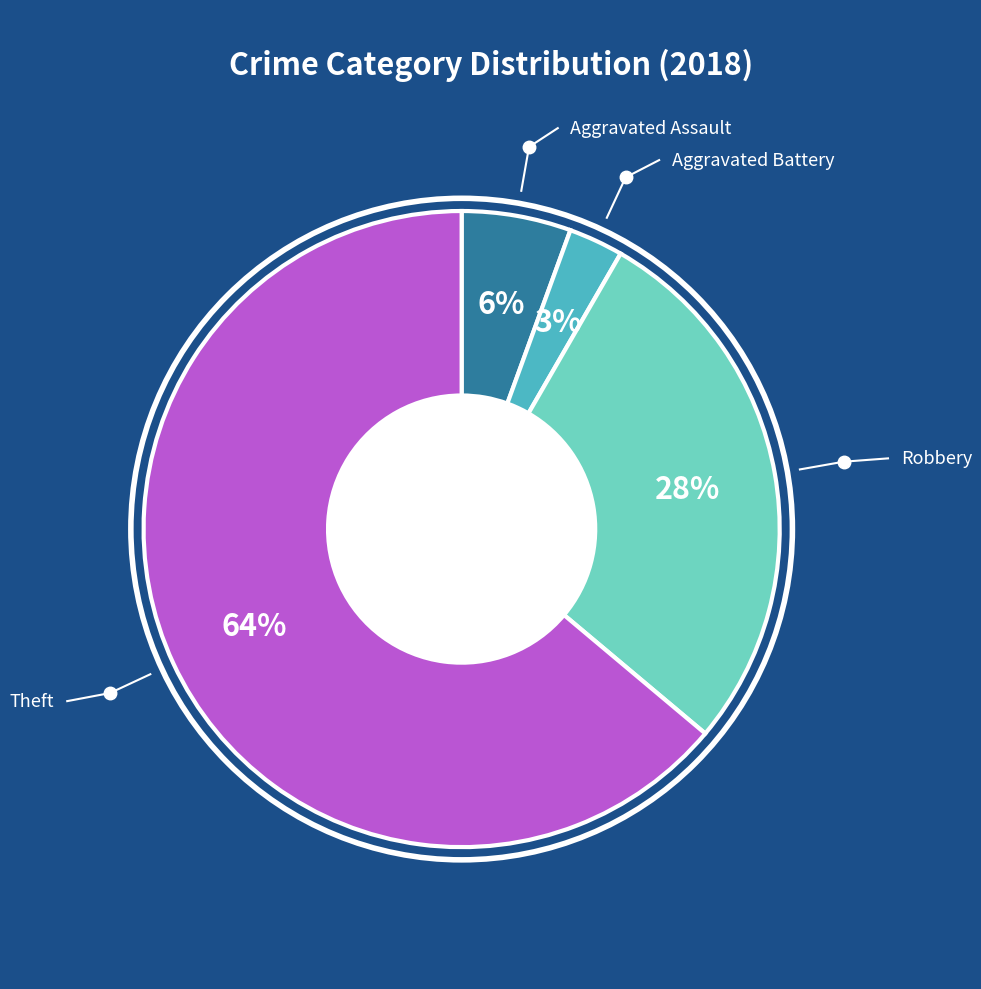

To the nearest percent, what is the average slice percentage?

25%